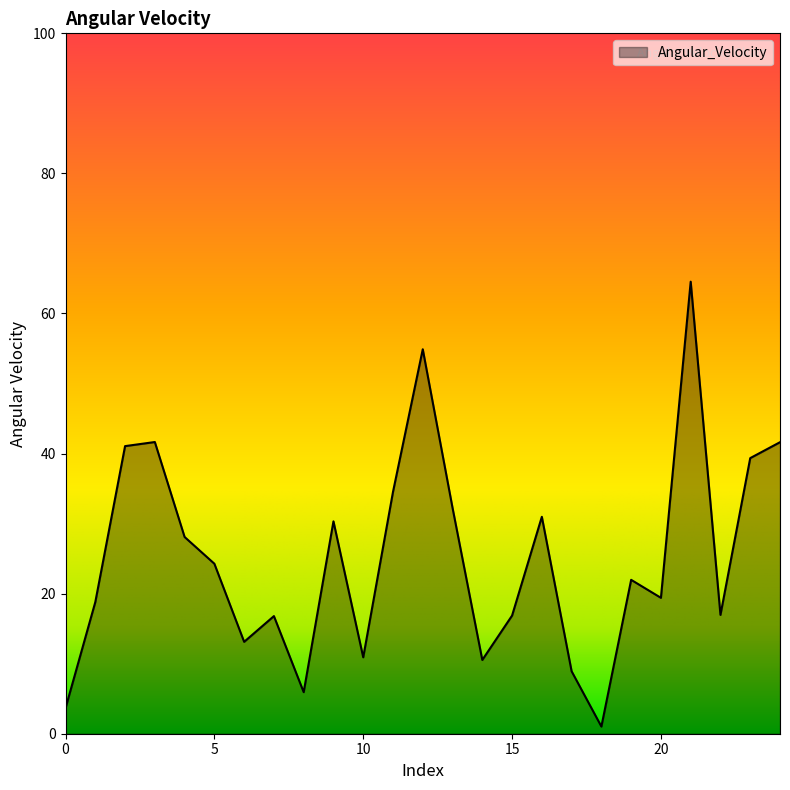

What is the greatest value displayed?

64.5